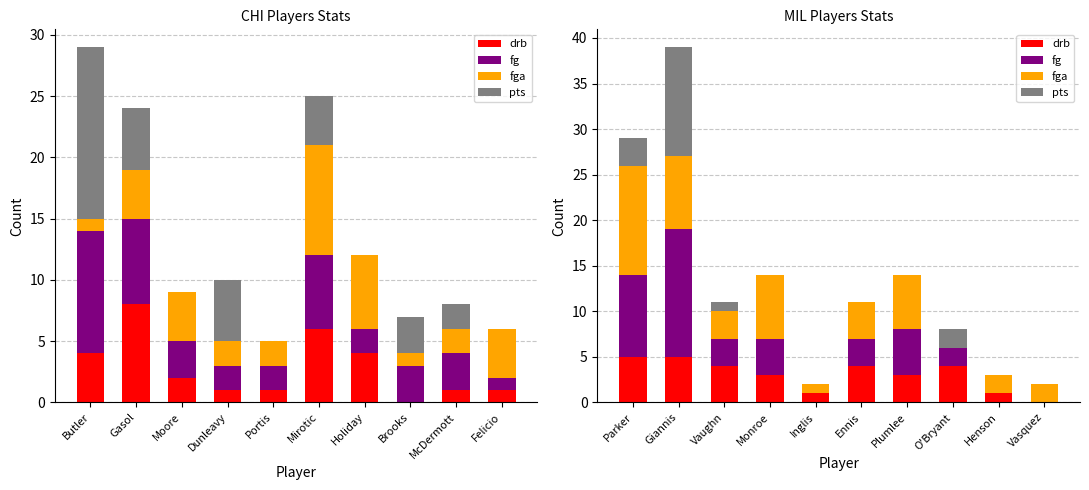

How many data points in fg are less than 3?

4